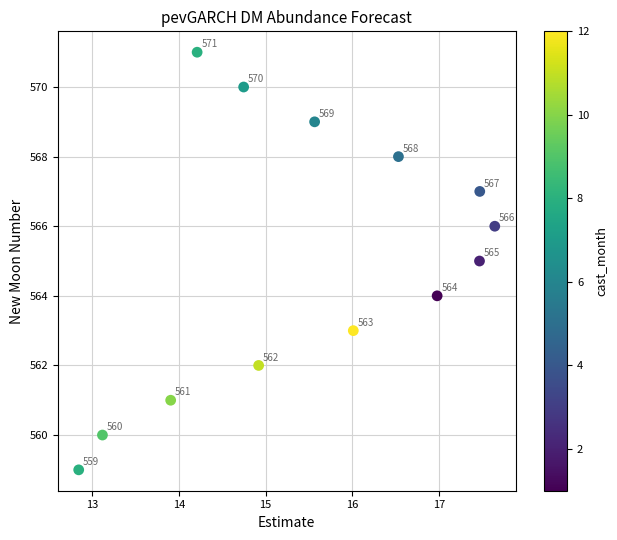

What Y value in the scatter plot is closest to 565?

565